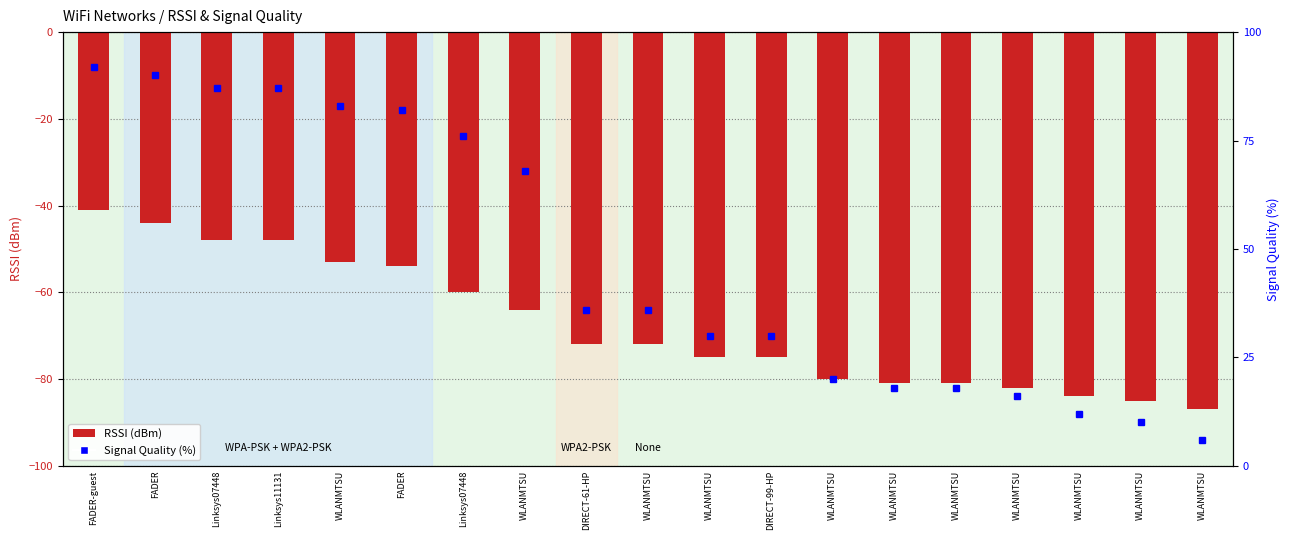

Is the value of RSSI at WLANMTSU greater than the value of Signal Quality at WLANMTSU?

No